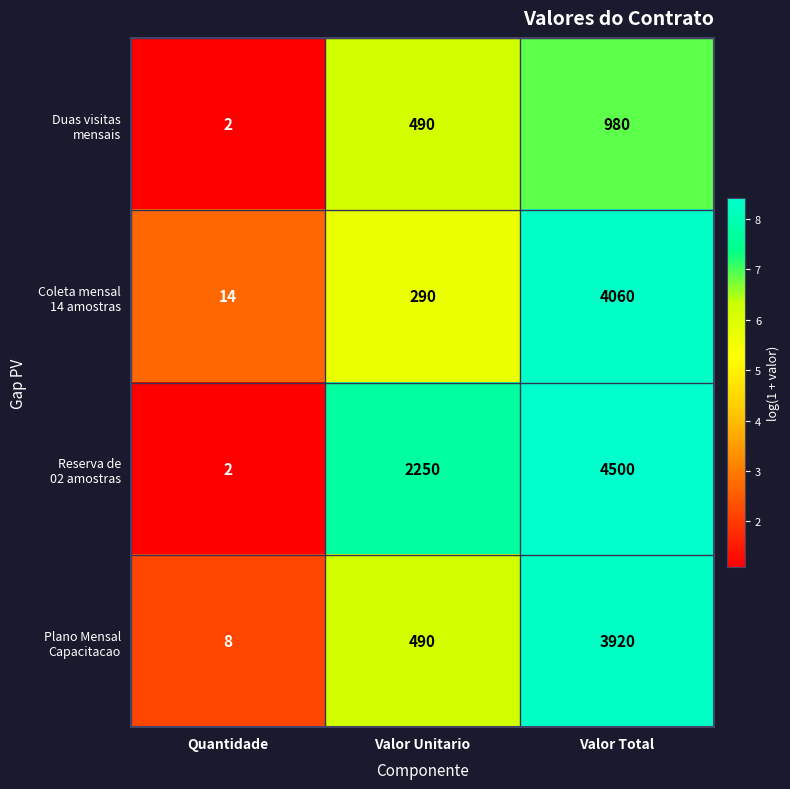

At which category is the sum across all series the highest?

Valor Total